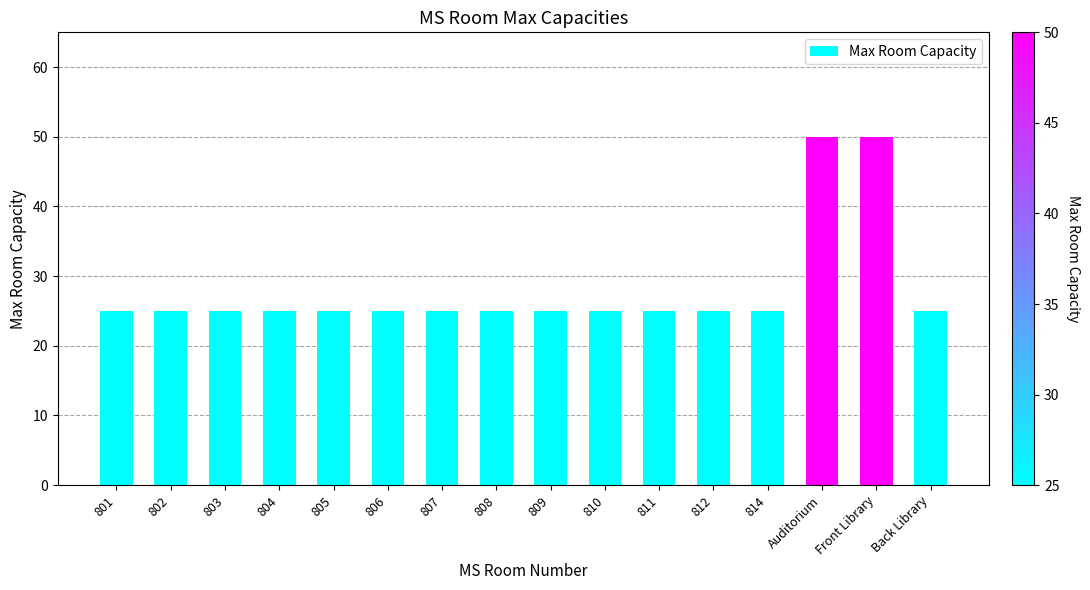

Reading left to right, what are all the values shown in this chart?

25	25	25	25	25	25	25	25	25	25	25	25	25	50	50	25